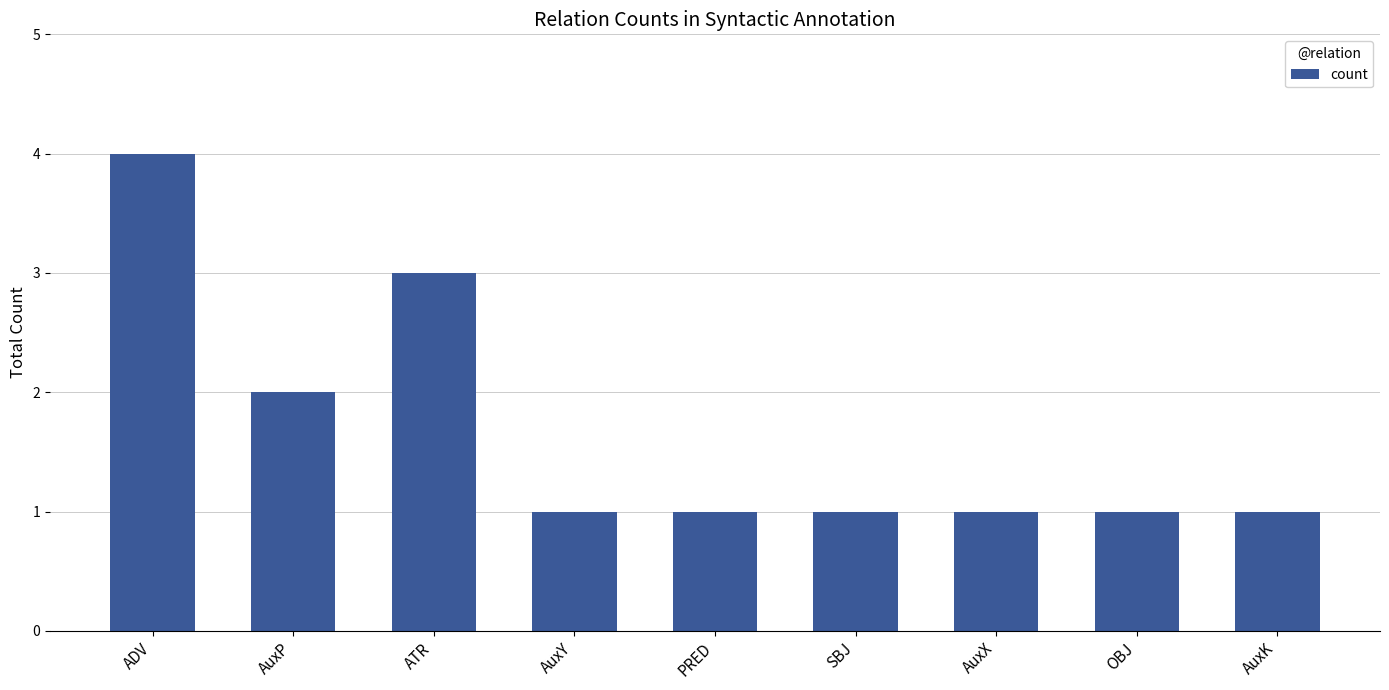

What is the sum of all values?

15